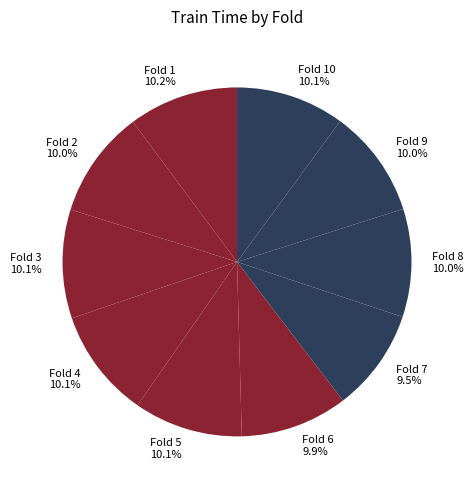

The Fold 8 slice represents 19% of the pie. True or false?

False